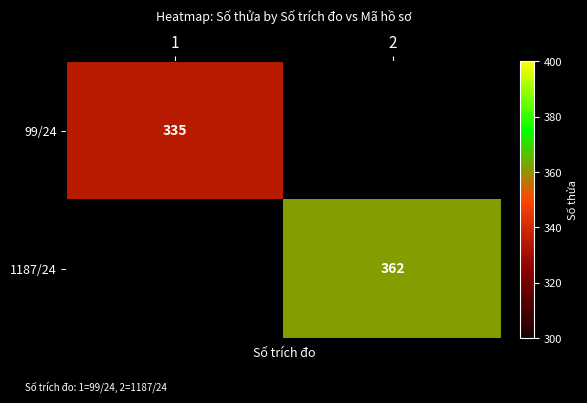

True or false: 99/24 has a value of 335 at 1.

True